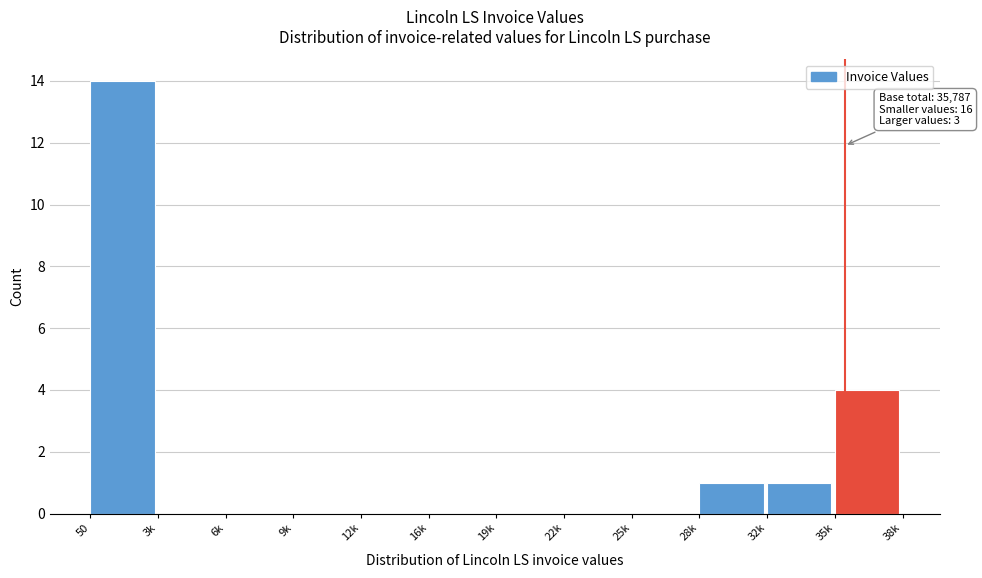

Reading left to right, transcribe all the data shown in this chart.

50=14	3k=0	6k=0	9k=0	12k=0	16k=0	19k=0	22k=0	25k=0	28k=1	32k=1	35k=4